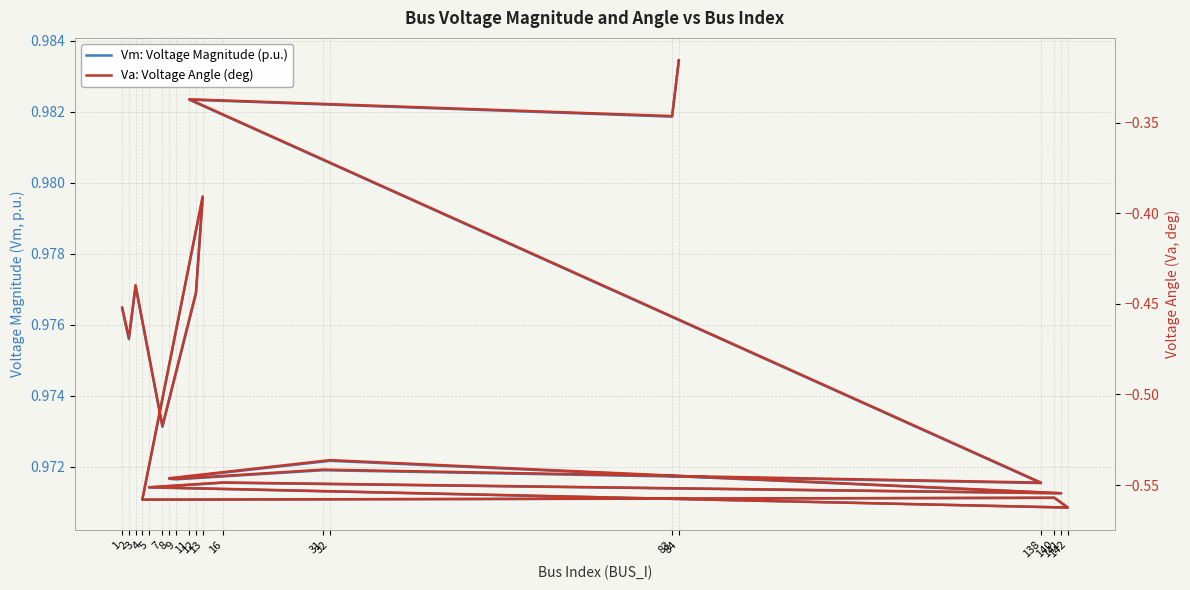

How many Vm: Voltage Magnitude (p.u.) values are between 0 and 1?

20